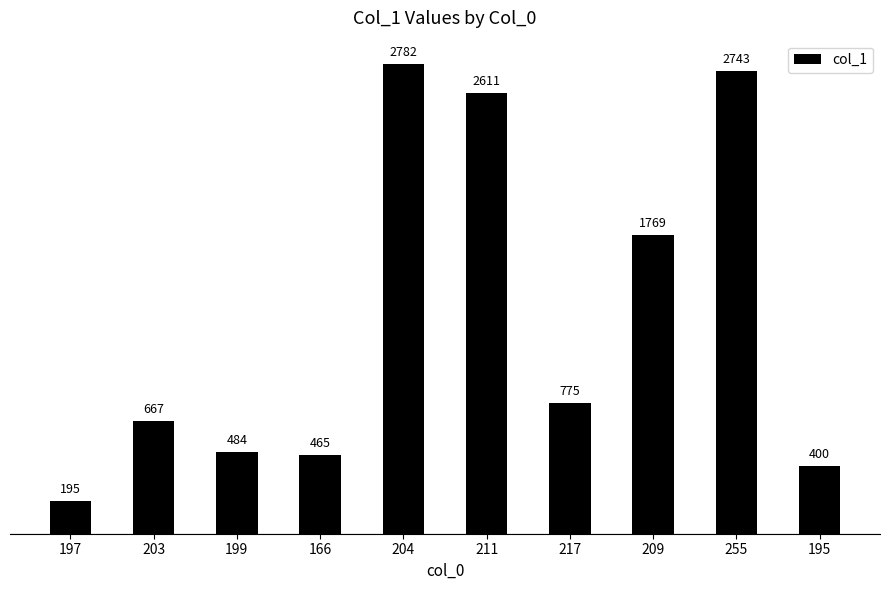

Rank the categories by value from highest to lowest.

204, 255, 211, 209, 217, 203, 199, 166, 195, 197